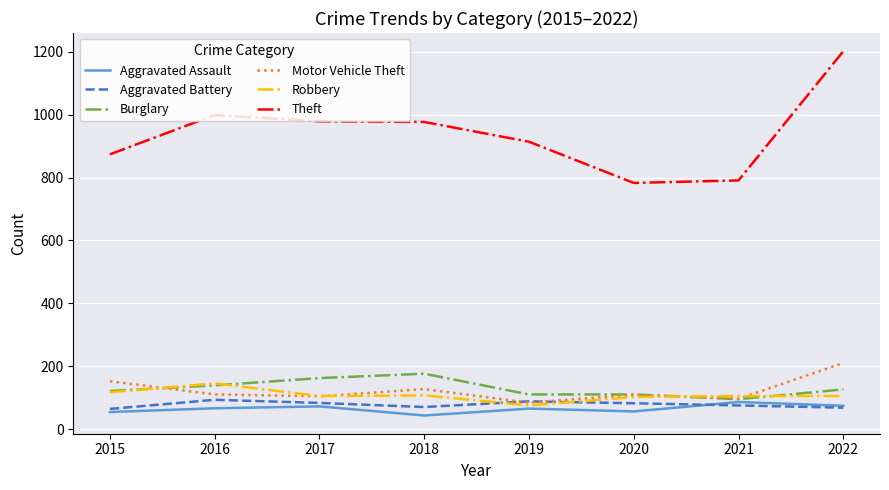

How many lines are shown in the chart?

6